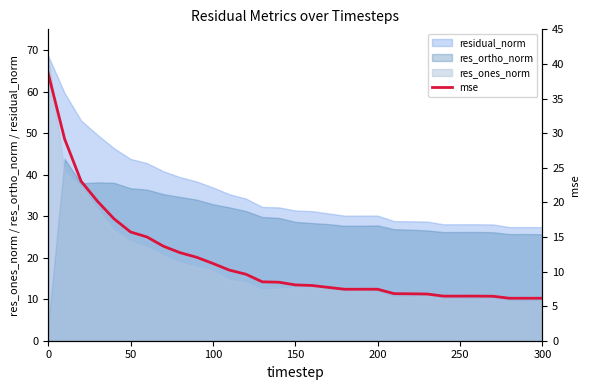

What is the difference between the maximum and minimum values?

32.5